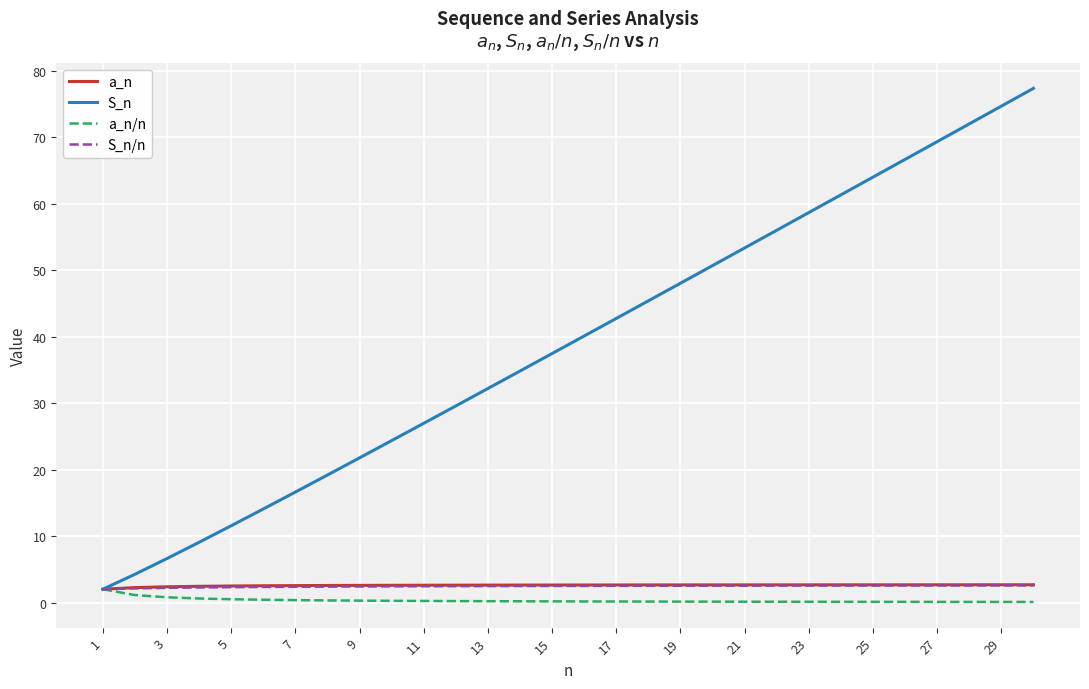

What is the highest value of the S_n/n series?

2.6